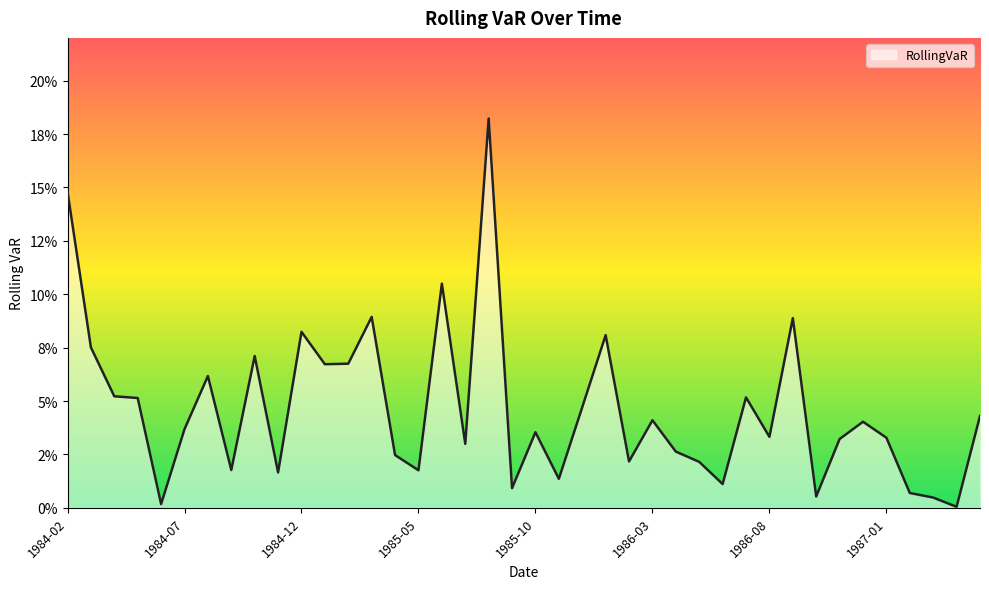

List the labels in order of value, smallest first.

1987-04, 1984-06, 1987-03, 1986-10, 1987-02, 1985-09, 1986-06, 1985-11, 1984-11, 1985-05, 1984-09, 1986-05, 1986-02, 1985-04, 1986-04, 1985-07, 1986-11, 1987-01, 1986-08, 1985-10, 1984-07, 1986-12, 1986-03, 1987-05, 1985-12, 1984-05, 1986-07, 1984-04, 1984-08, 1985-01, 1985-02, 1984-10, 1984-03, 1986-01, 1984-12, 1986-09, 1985-03, 1985-06, 1984-02, 1985-08